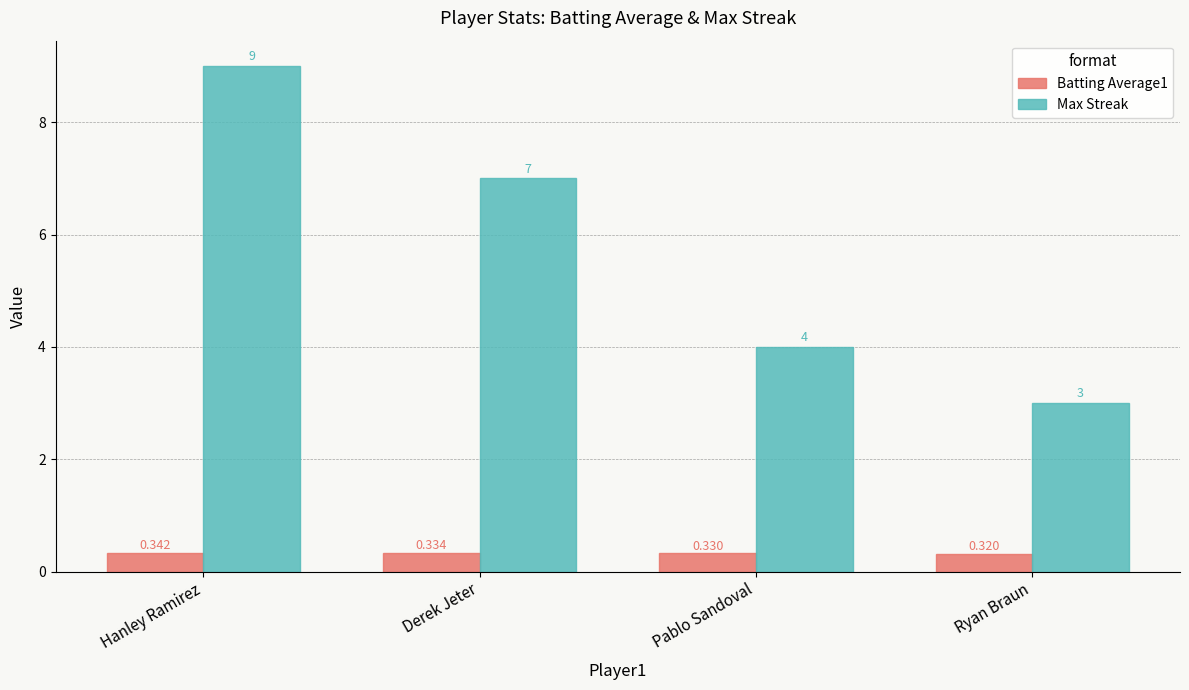

What is the lowest value of the Max Streak series?

3.0